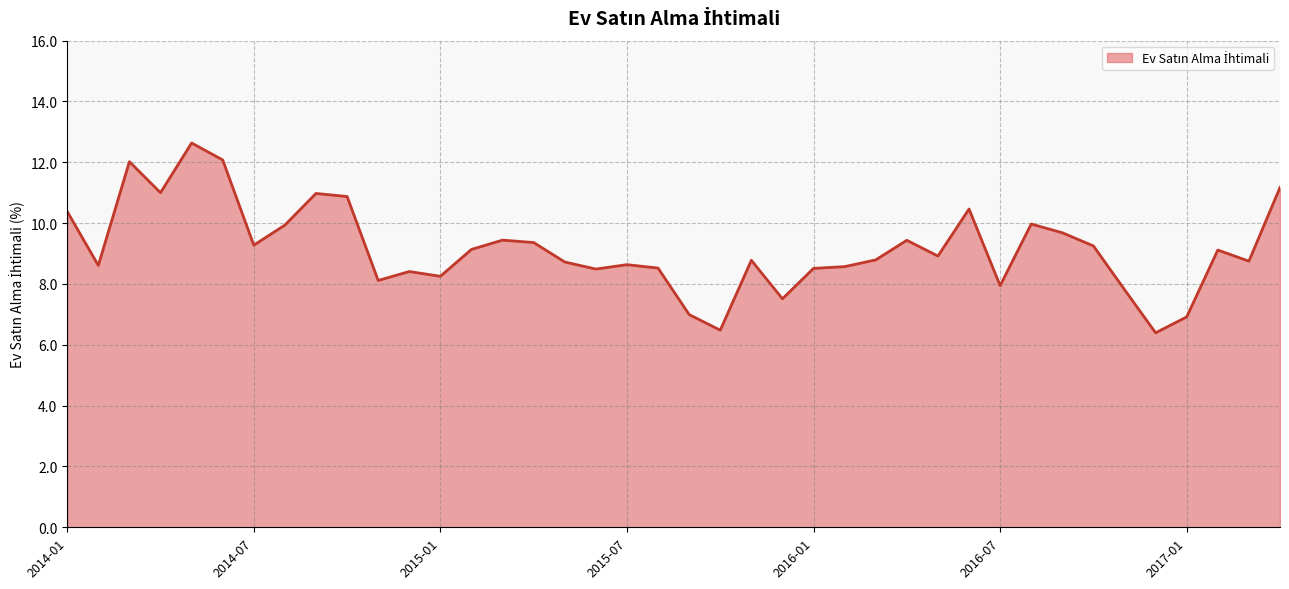

What is the difference between the maximum and minimum values?

6.2